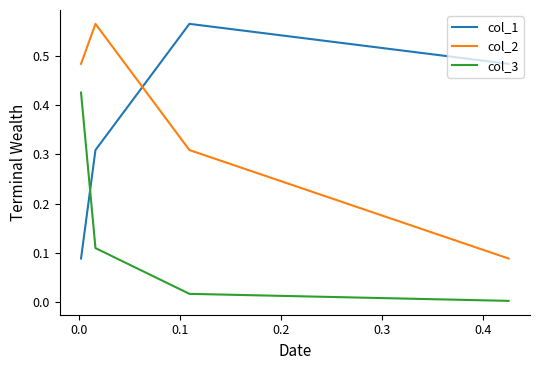

What is the difference between the second highest and minimum values in the col_3 series?

0.1